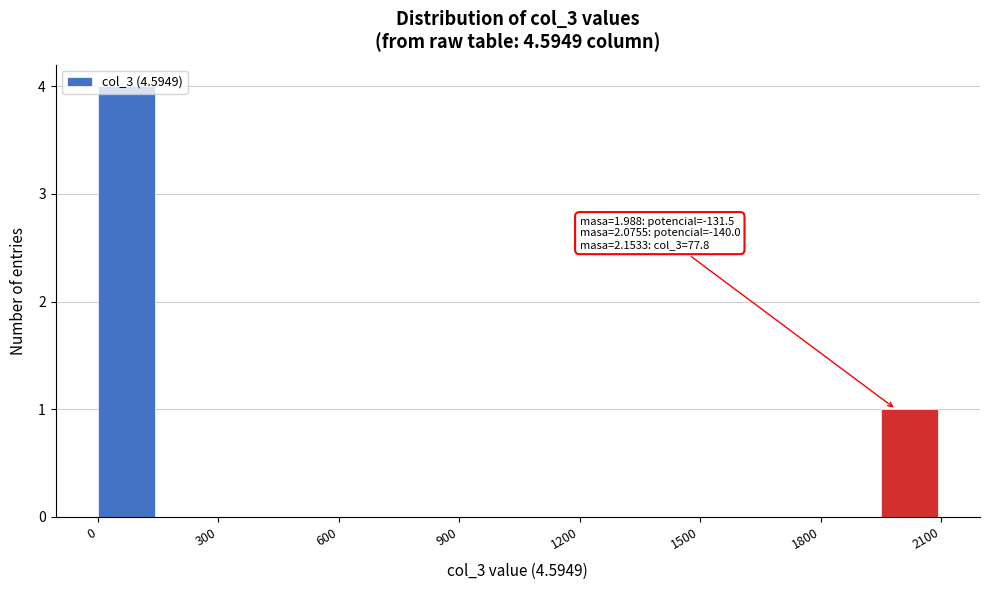

Read against the x-axis, roughly where is the centre of the tallest bar?

50